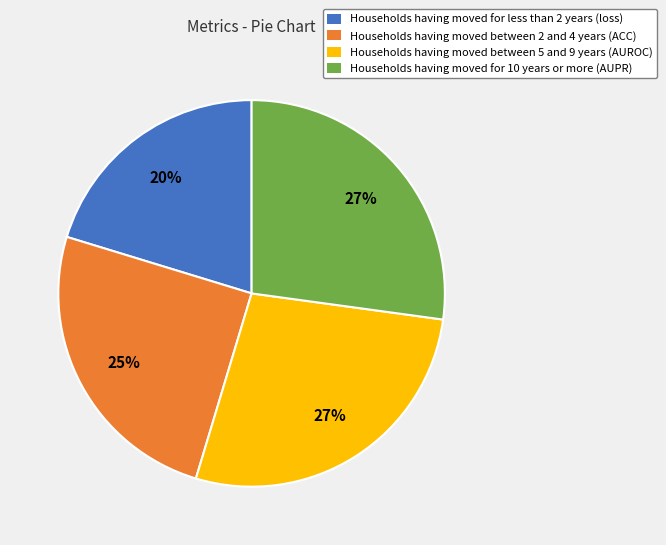

Which slice is the smallest?

Households having moved for less than 2 years (loss)